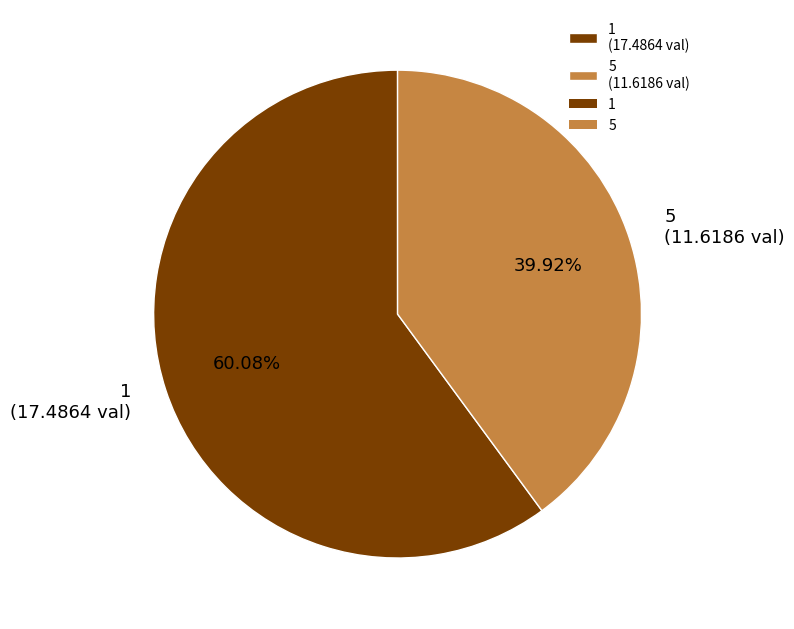

How many segments does this pie chart have?

2